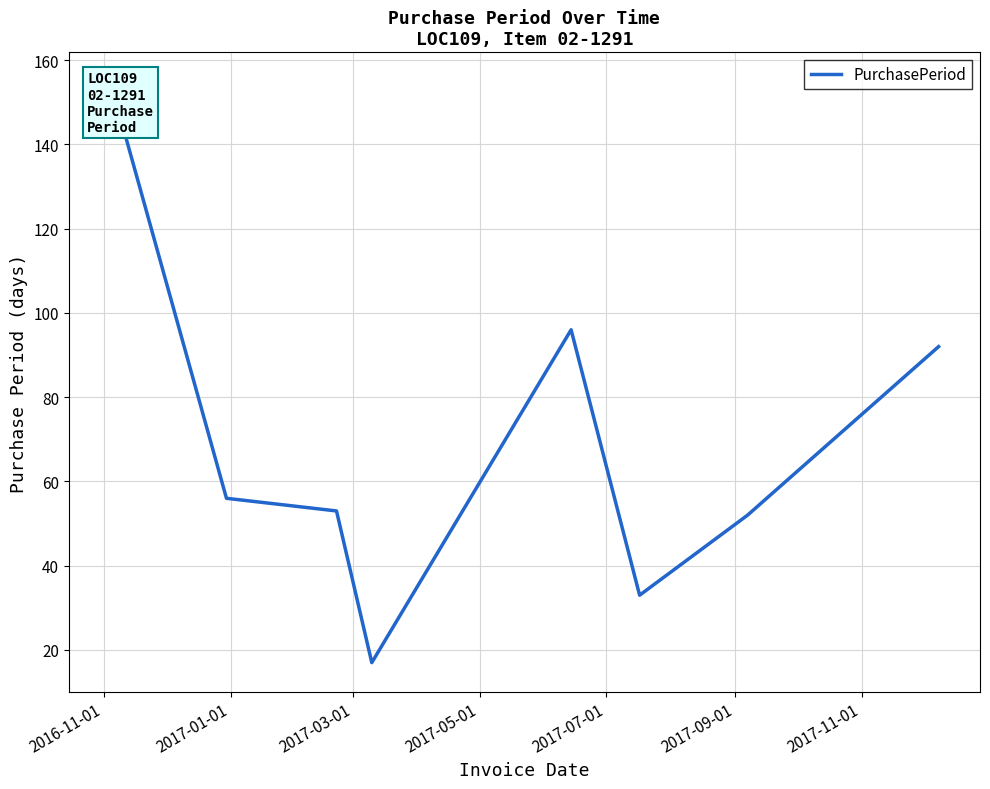

What is the label of the 3rd point from the right?

2017-09-01